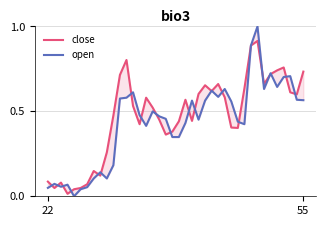

Between 25 and 33, which is larger?

33